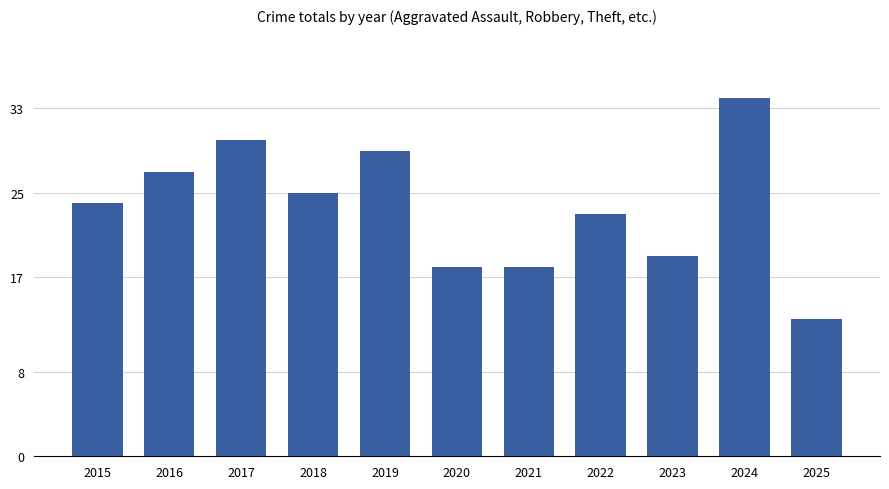

What is the minimum value shown in the chart?

13